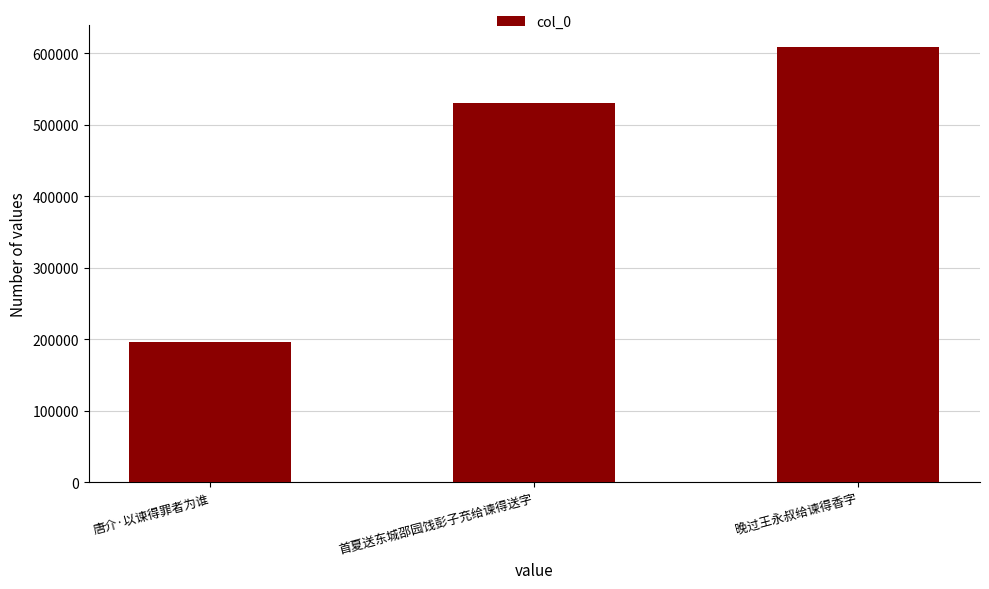

At which category does the chart reach its minimum across all series?

唐介·以谏得罪者为谁